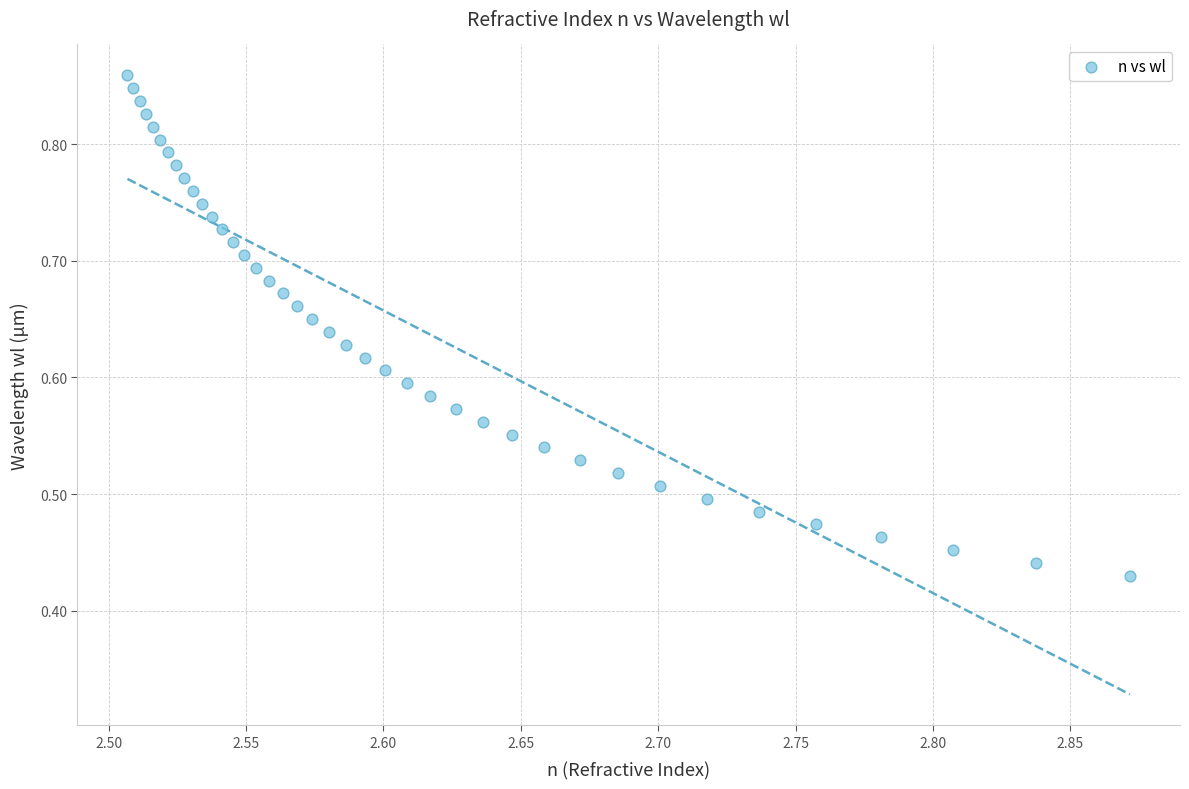

How many data points are displayed?

40